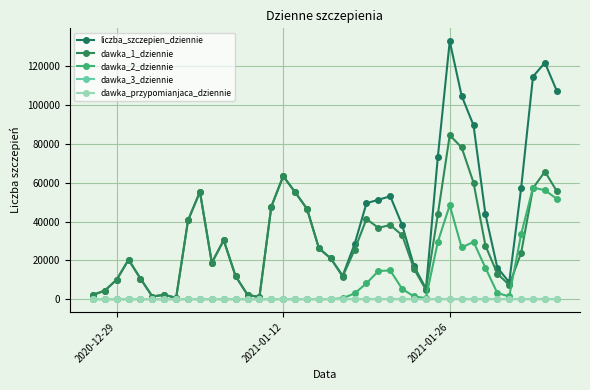

Is this an area chart (filled region under the line)?

No